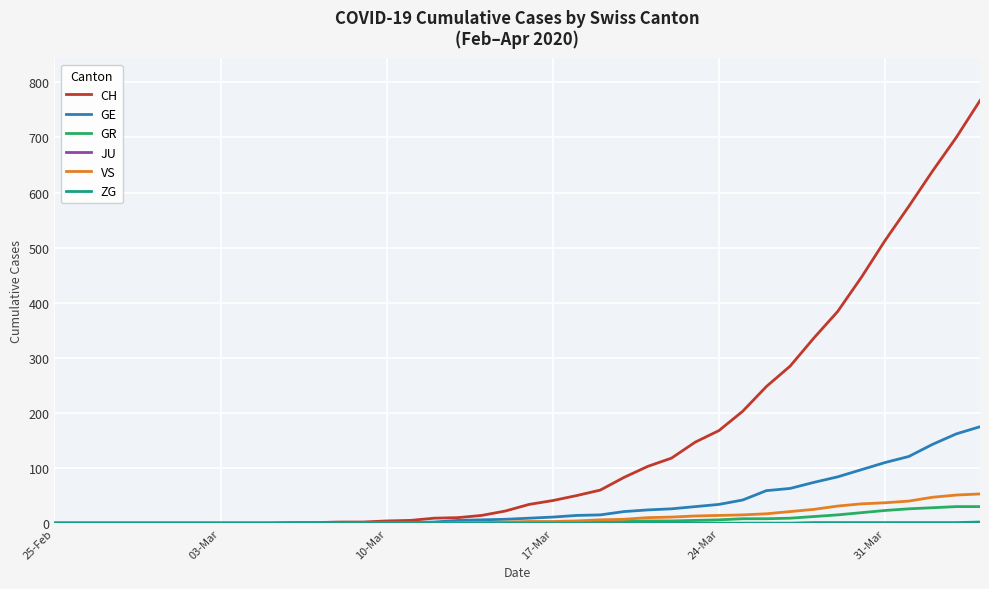

Which series has the largest total across all categories?

CH